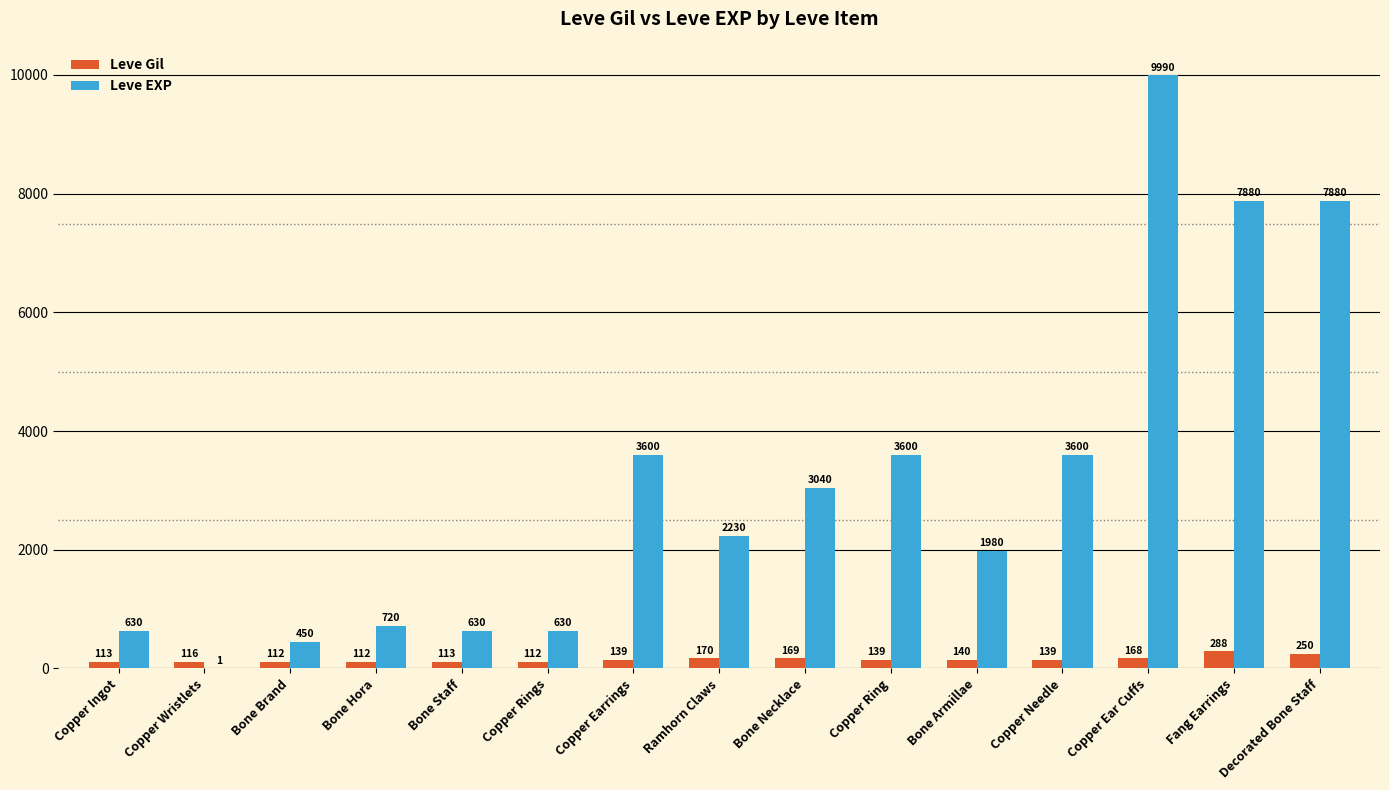

Reading left to right, extract all data points from this chart.

Leve Gil: Copper Ingot=113	Copper Wristlets=116	Bone Brand=112	Bone Hora=112	Bone Staff=113	Copper Rings=112	Copper Earrings=139	Ramhorn Claws=170	Bone Necklace=169	Copper Ring=139	Bone Armillae=140	Copper Needle=139	Copper Ear Cuffs=168	Fang Earrings=288	Decorated Bone Staff=250
Leve EXP: Copper Ingot=630	Copper Wristlets=1	Bone Brand=450	Bone Hora=720	Bone Staff=630	Copper Rings=630	Copper Earrings=3600	Ramhorn Claws=2230	Bone Necklace=3040	Copper Ring=3600	Bone Armillae=1980	Copper Needle=3600	Copper Ear Cuffs=9990	Fang Earrings=7880	Decorated Bone Staff=7880